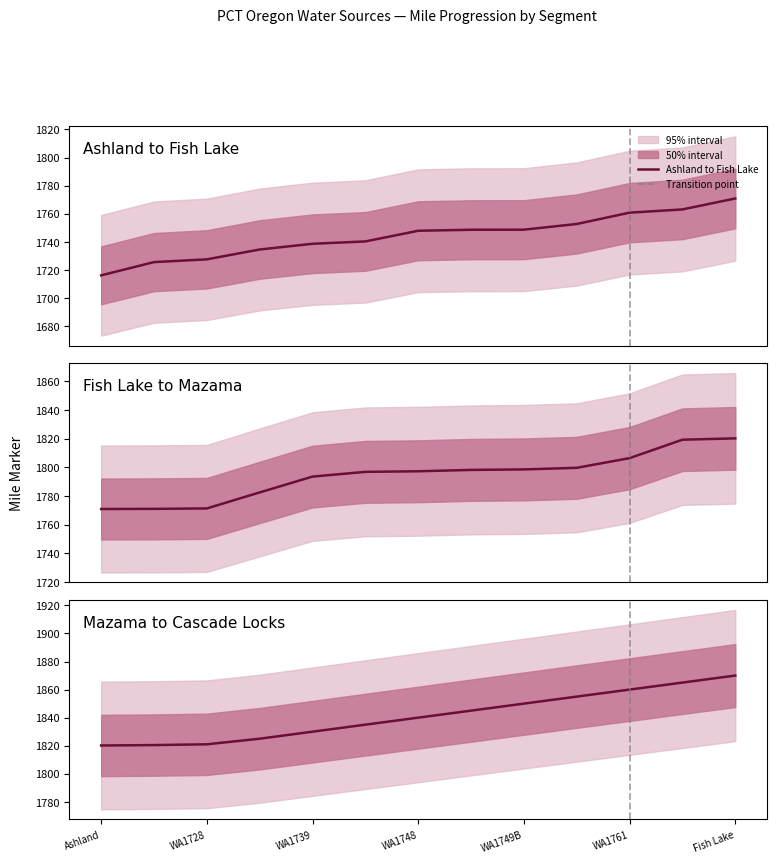

How many lines are shown in the chart?

3